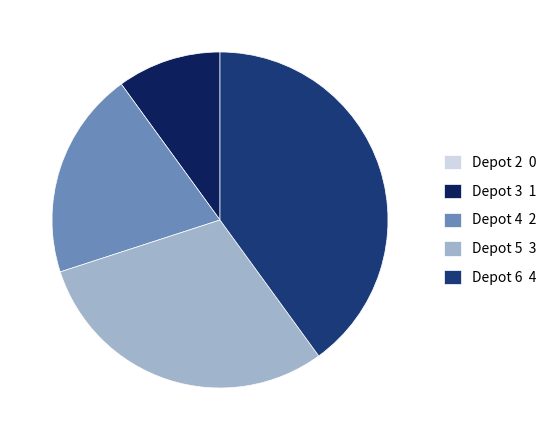

True or false: Depot 3 1 accounts for 10% of the total.

True